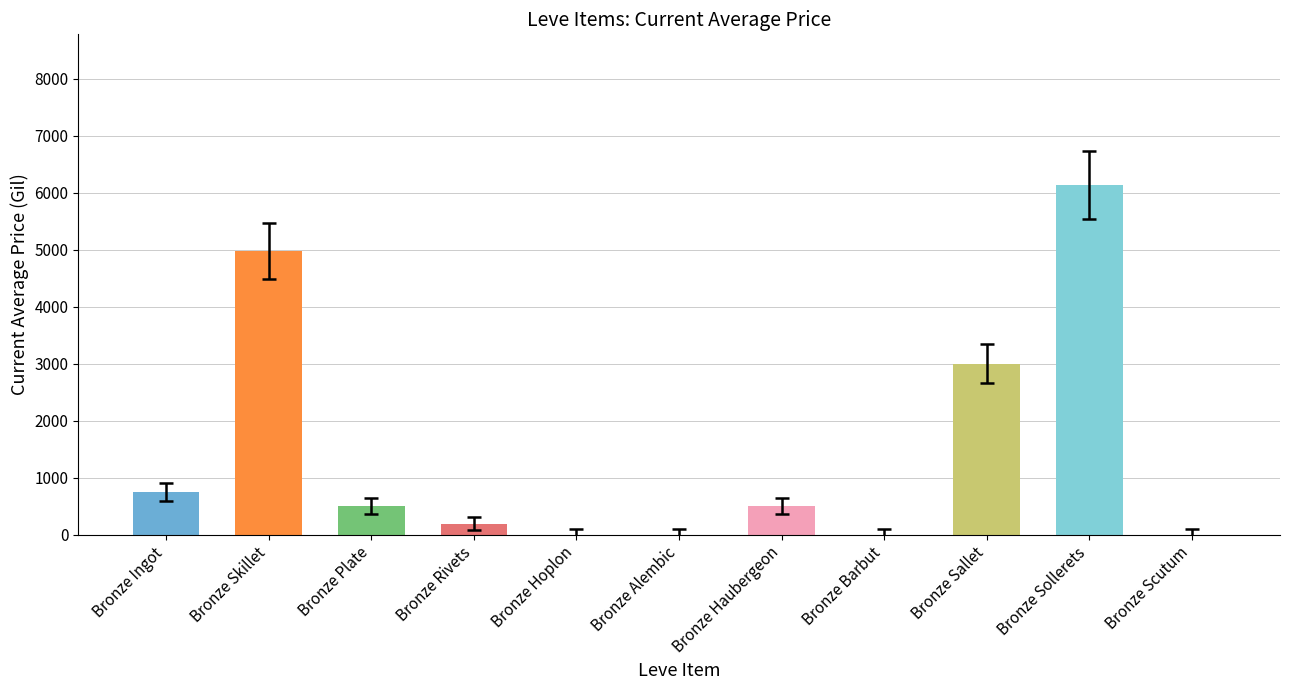

What is the sum of all values?

16044.4